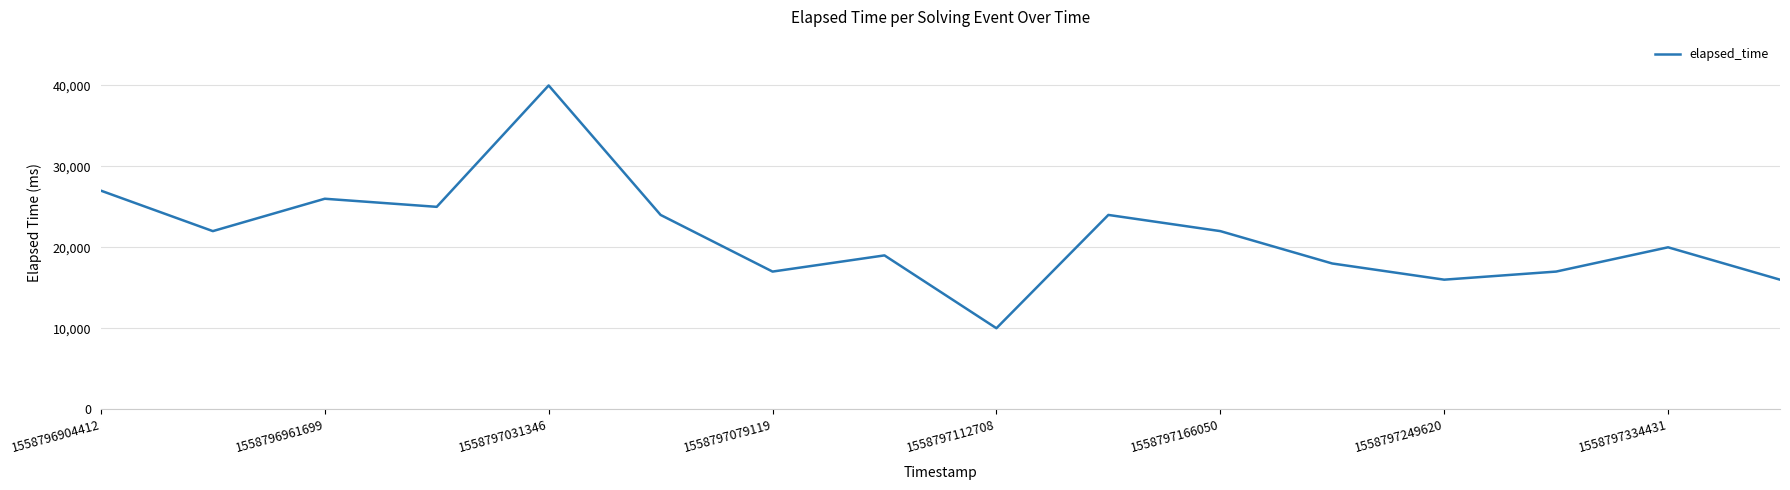

What is the difference between the maximum and minimum values?

30000